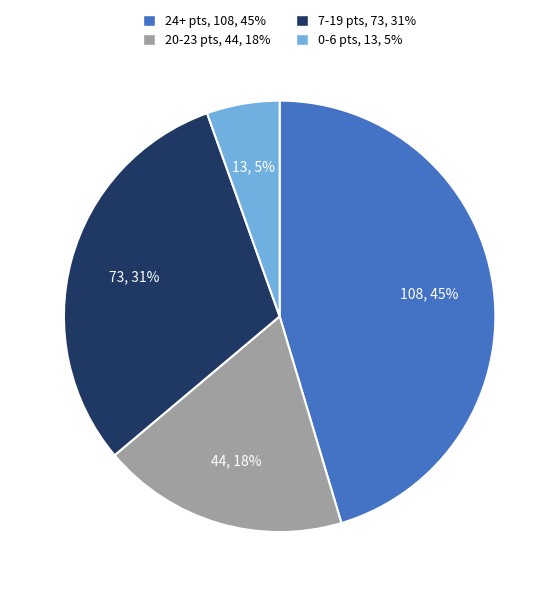

Is there a majority slice in this chart?

No